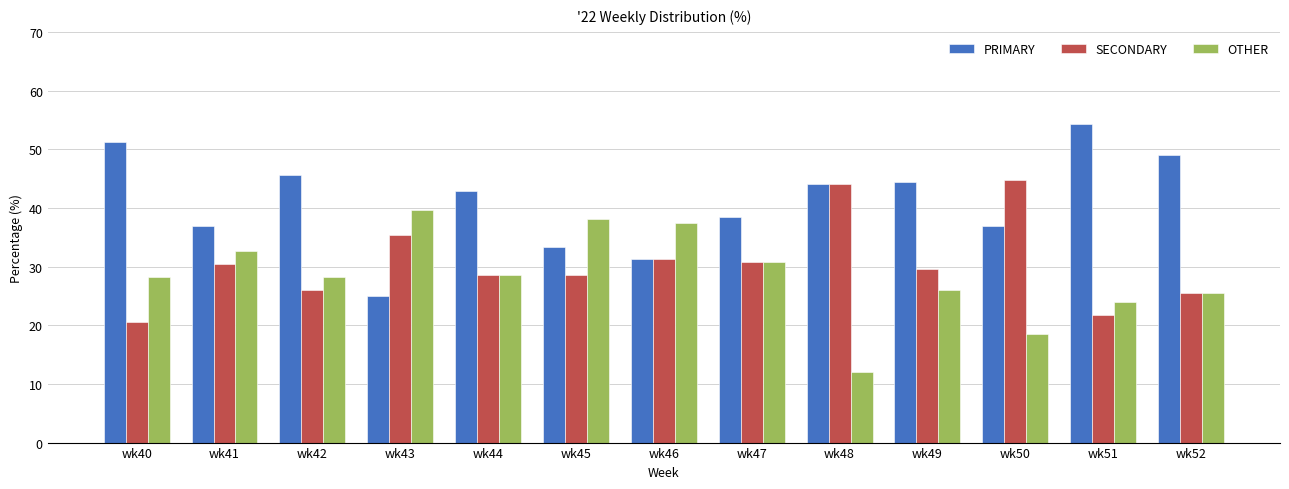

Rank the series by their average value, from lowest to highest.

OTHER, SECONDARY, PRIMARY